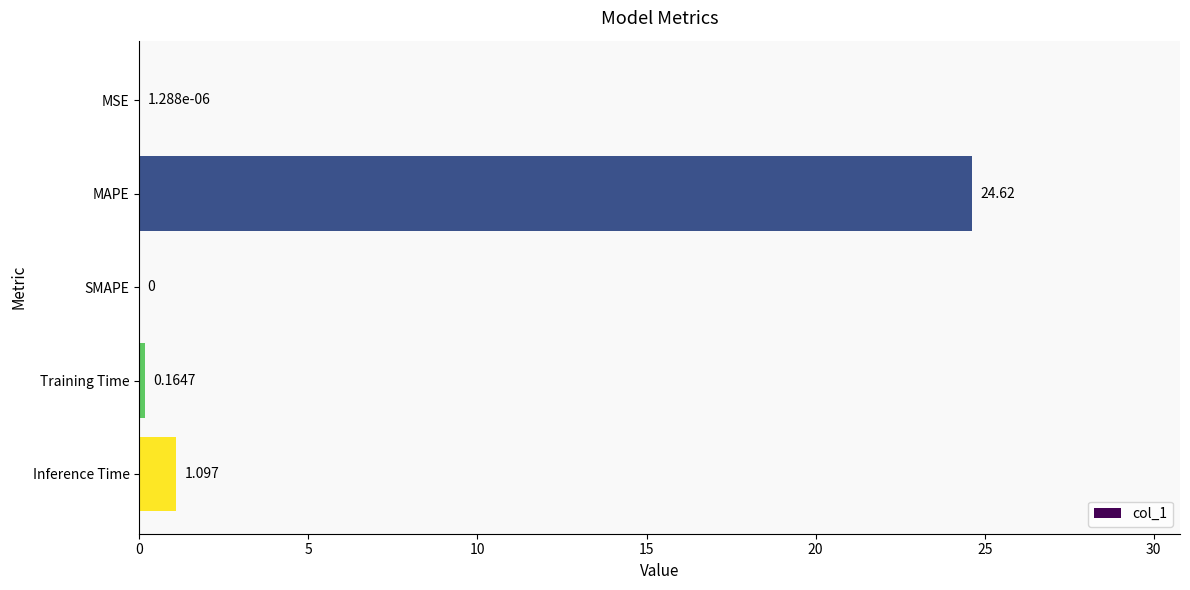

Which category has the highest value across all series?

MAPE